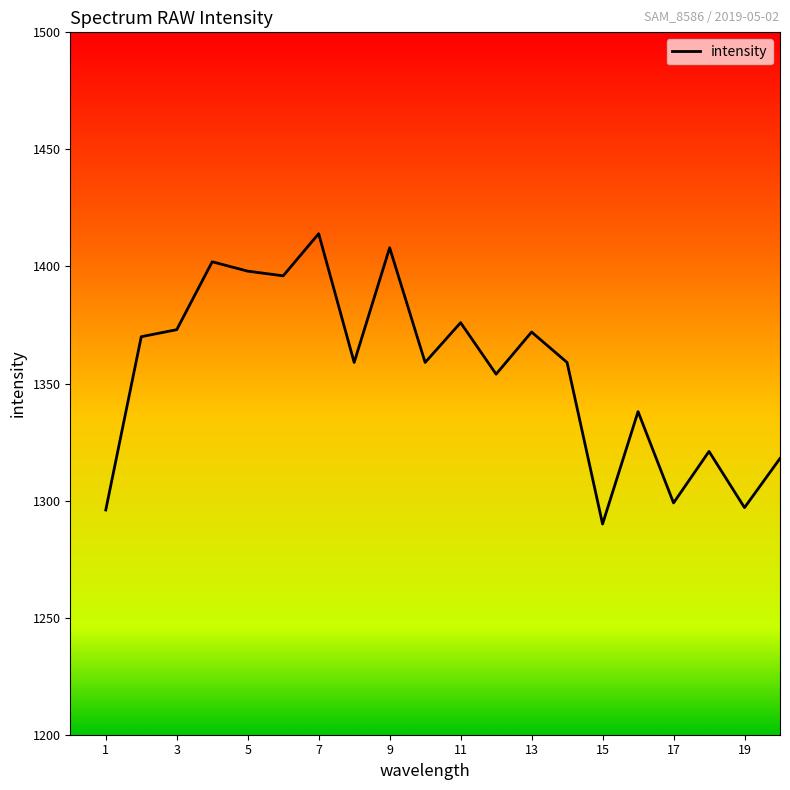

What is the average value?

1355